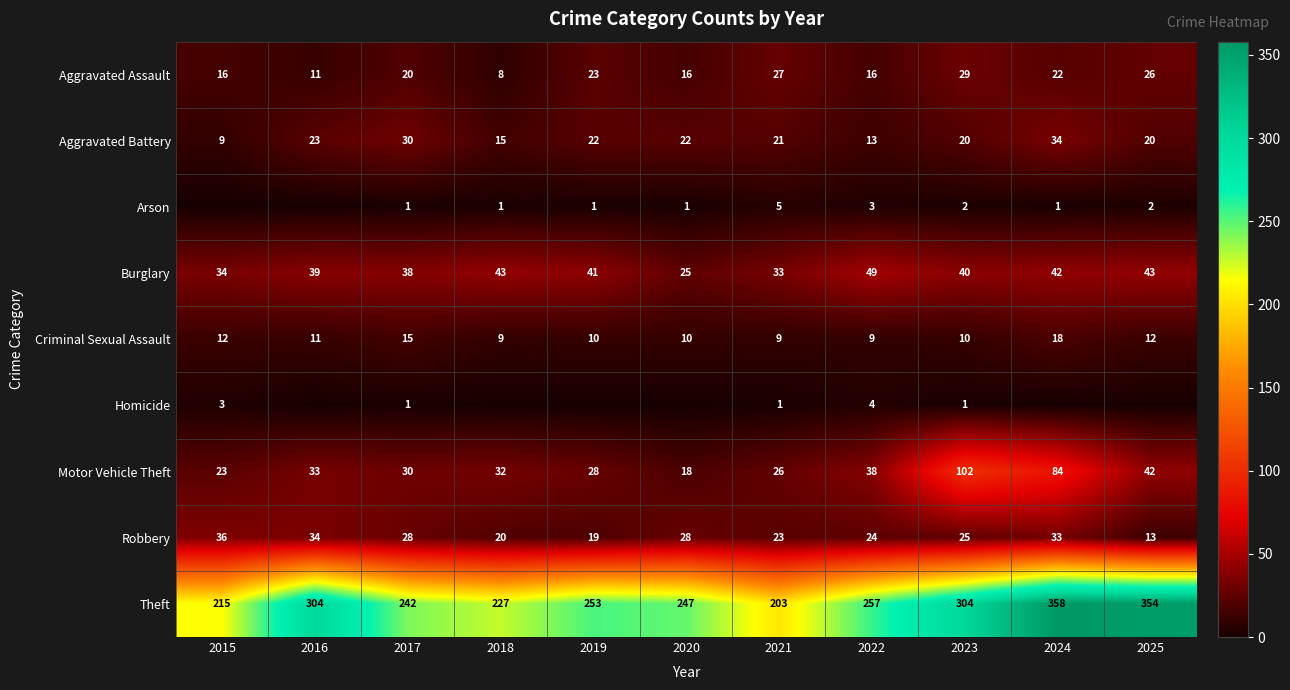

What is the approximate value of Aggravated Battery at 2018, to the nearest 10?

20